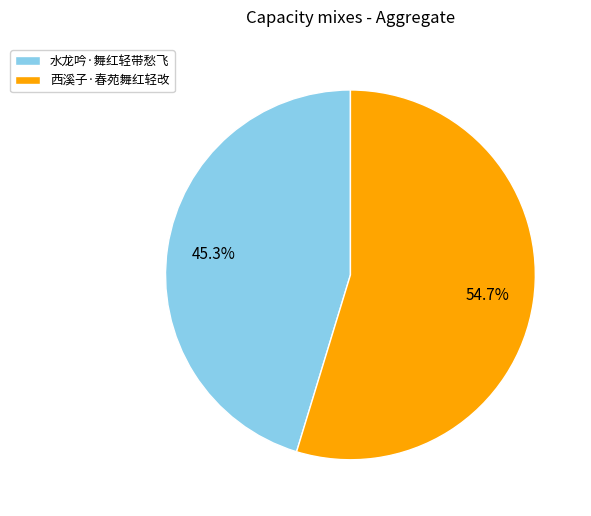

How many slices are in this pie chart?

2